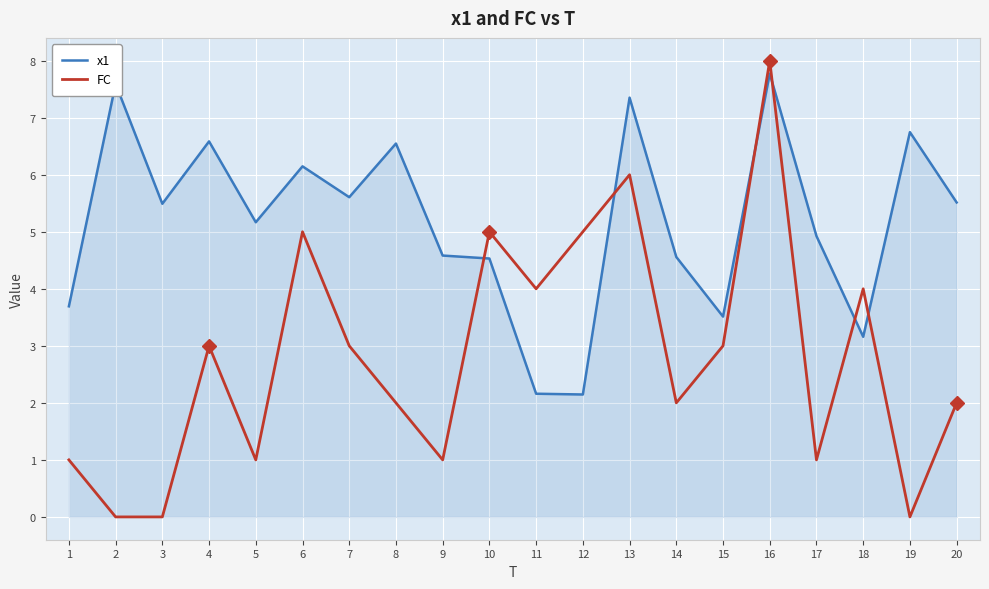

How many FC values are between 1 and 5?

15